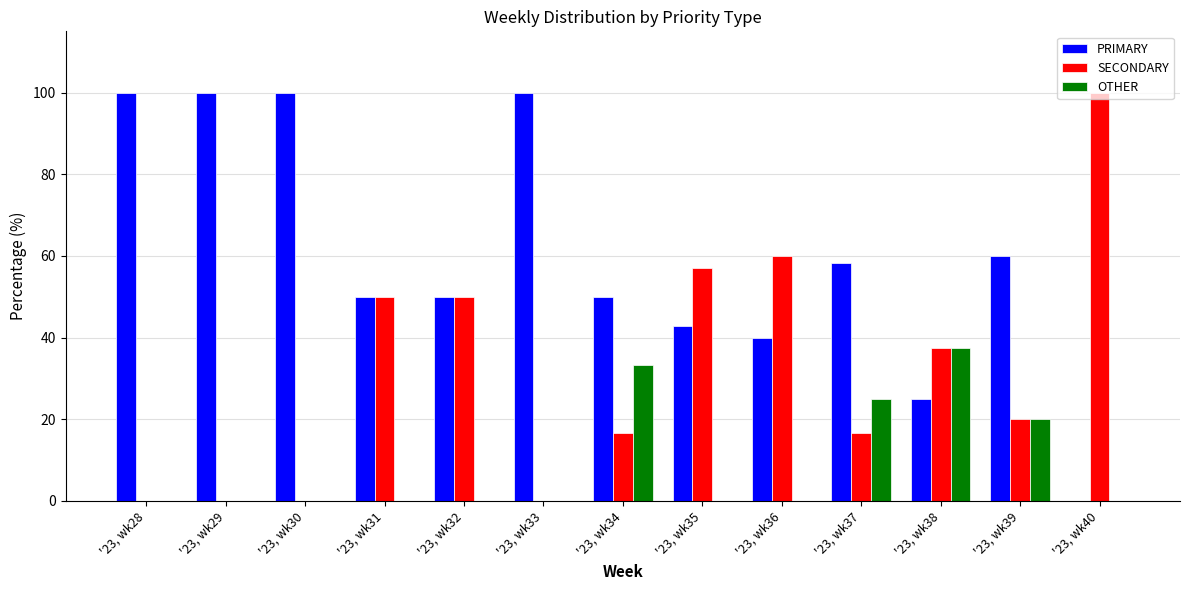

Is it true that PRIMARY equals 80.7 at '23, wk39?

False